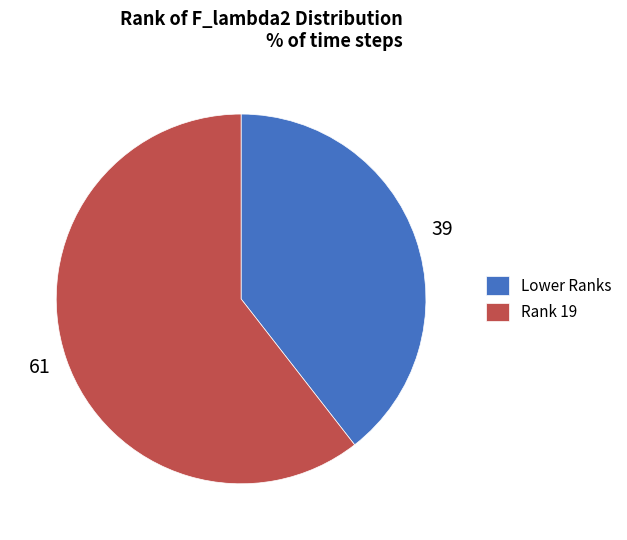

Do Lower Ranks and Rank 19 together represent more than half of the pie?

Yes